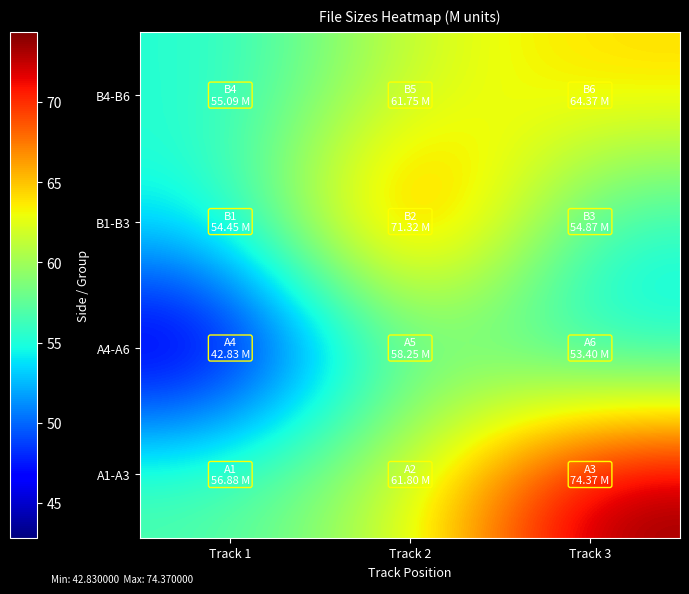

Reading left to right, extract all data points from this chart.

A1-A3: Track 1=56.9	Track 2=61.8	Track 3=74.4
A4-A6: Track 1=42.8	Track 2=58.2	Track 3=53.4
B1-B3: Track 1=54.5	Track 2=71.3	Track 3=54.9
B4-B6: Track 1=55.1	Track 2=61.8	Track 3=64.4